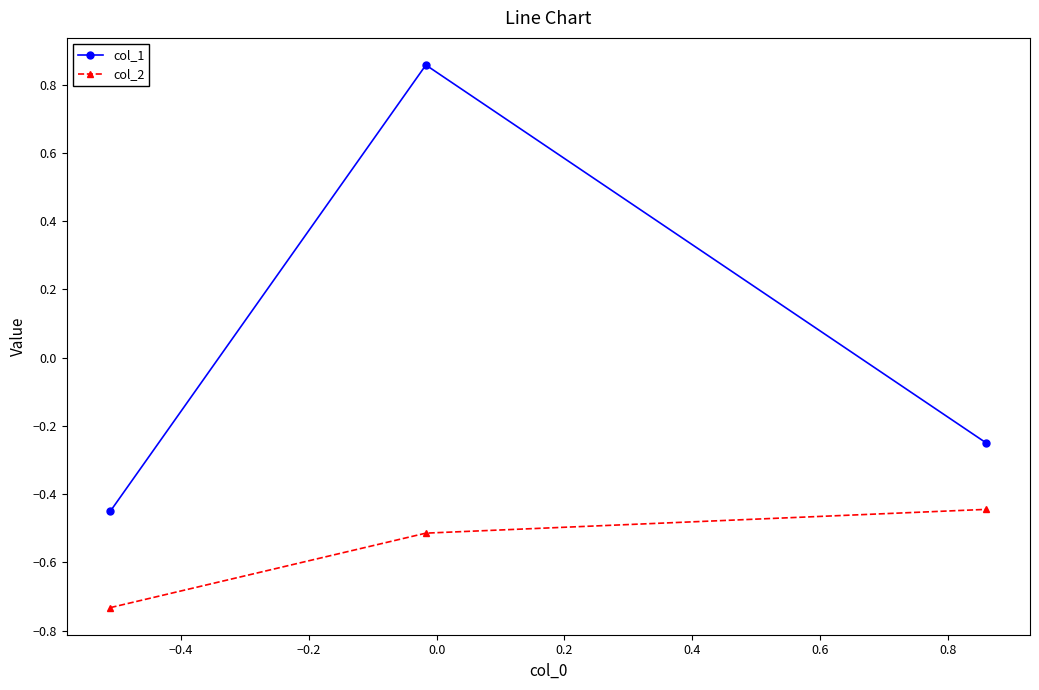

Does the chart have visible grid lines?

No